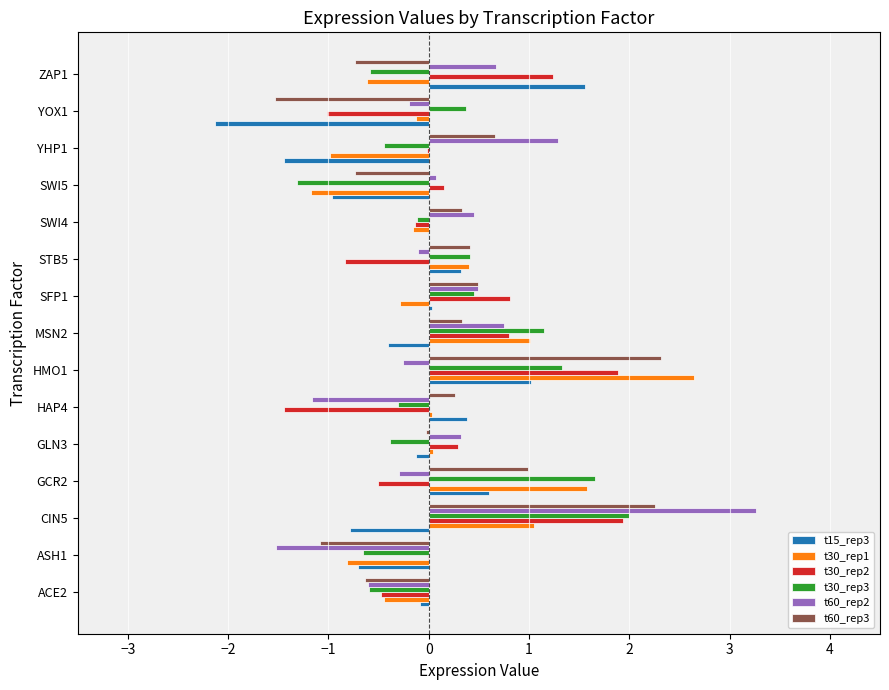

What is the average value of the t30_rep3 series?

0.2